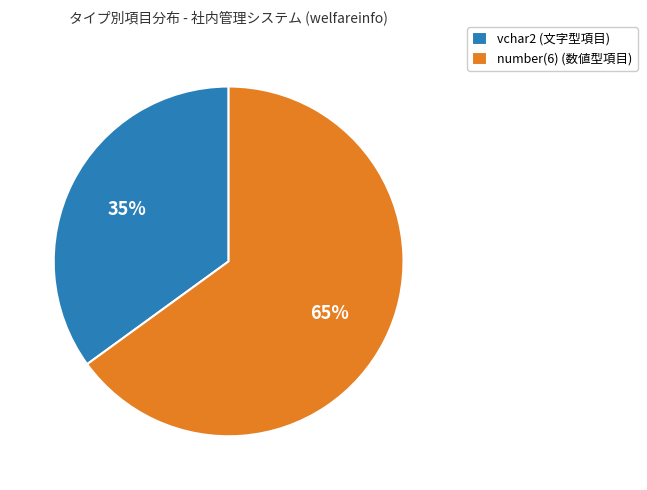

Which slice is the largest?

number(6) (数値型項目)